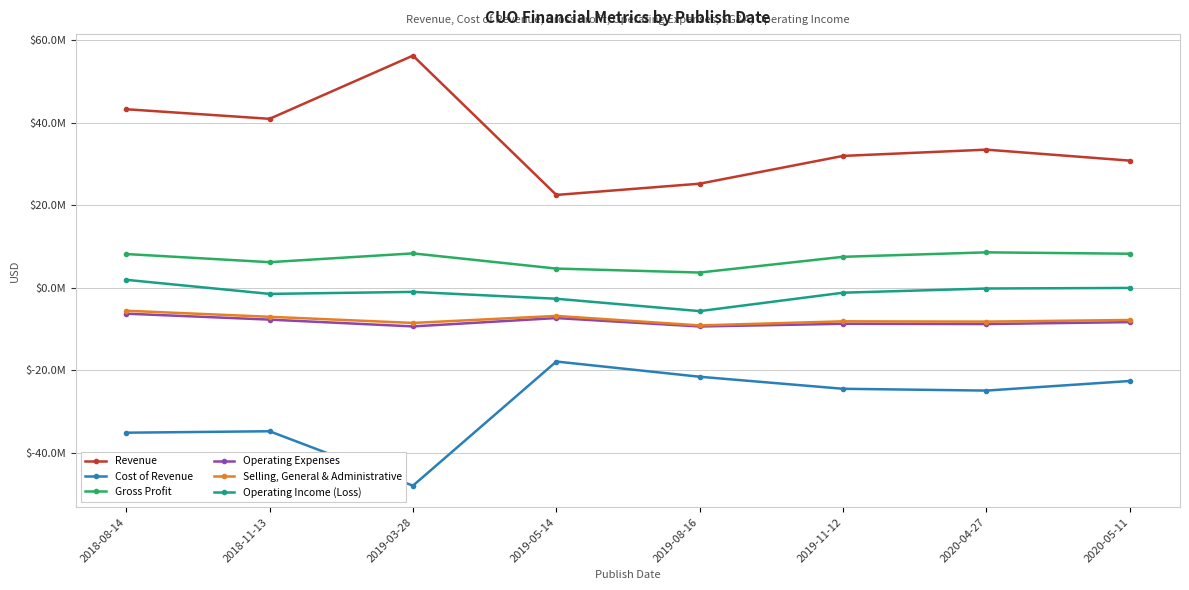

The Gross Profit series shows 11198835 at 2020-05-11. True or false?

False